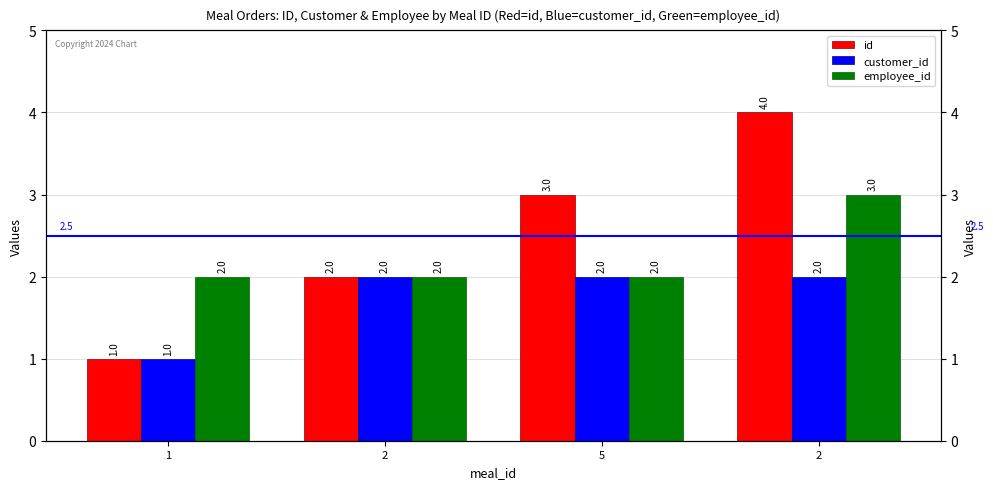

Is it true that id equals 1 at 5?

False